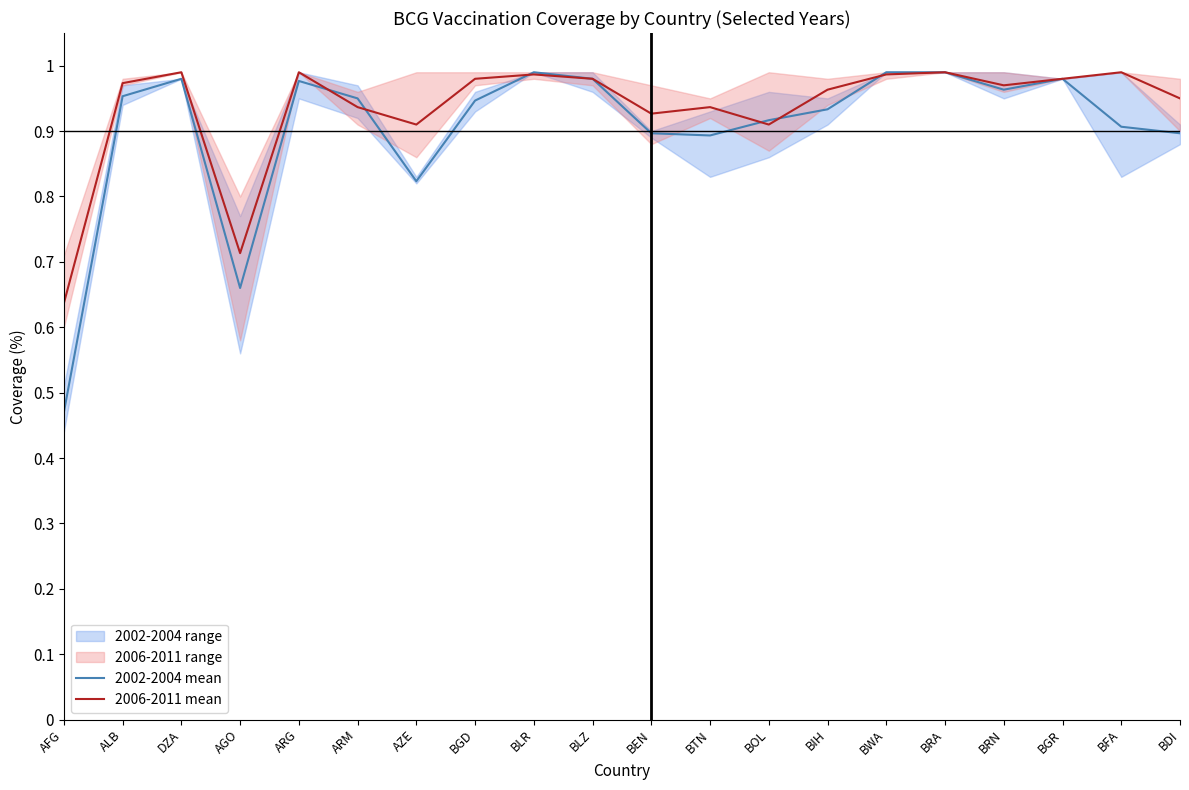

True or false: 2002-2004 mean has more than 1 points higher than both neighbors.

True